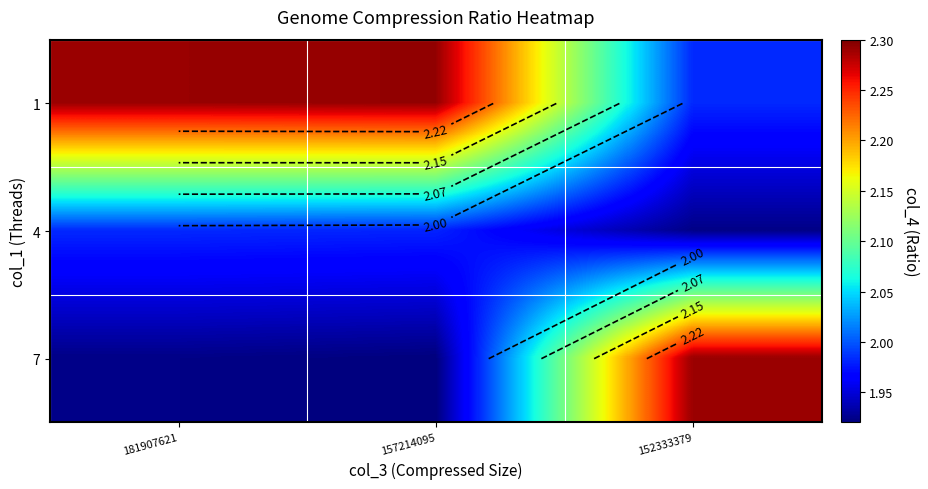

The value of 1 at 152333379 is 2.0. True or false?

True